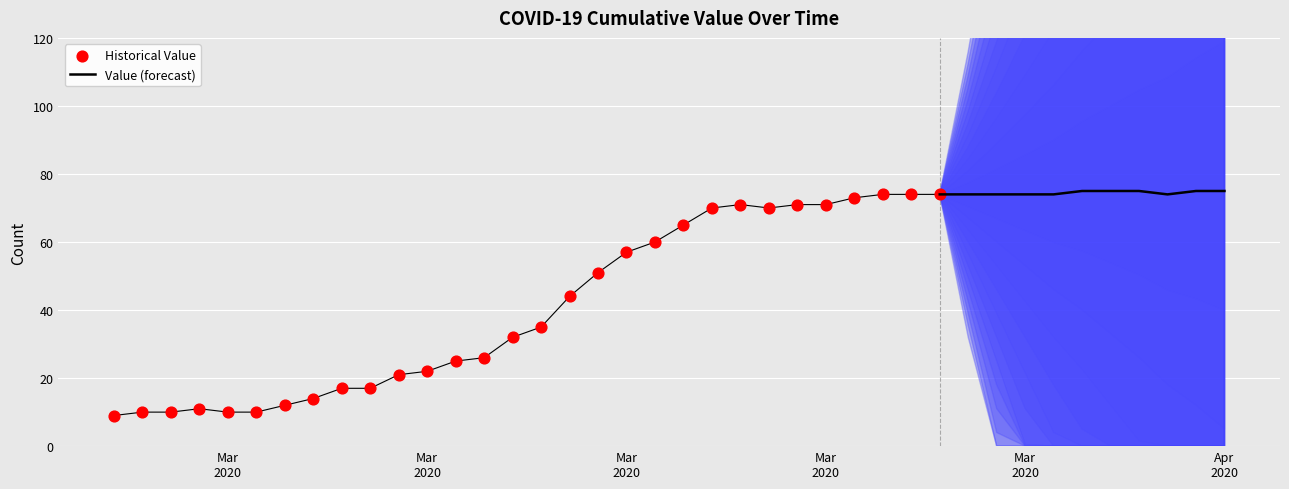

What is the change in value from 2020-03-10 to 2020-04-05?

+50